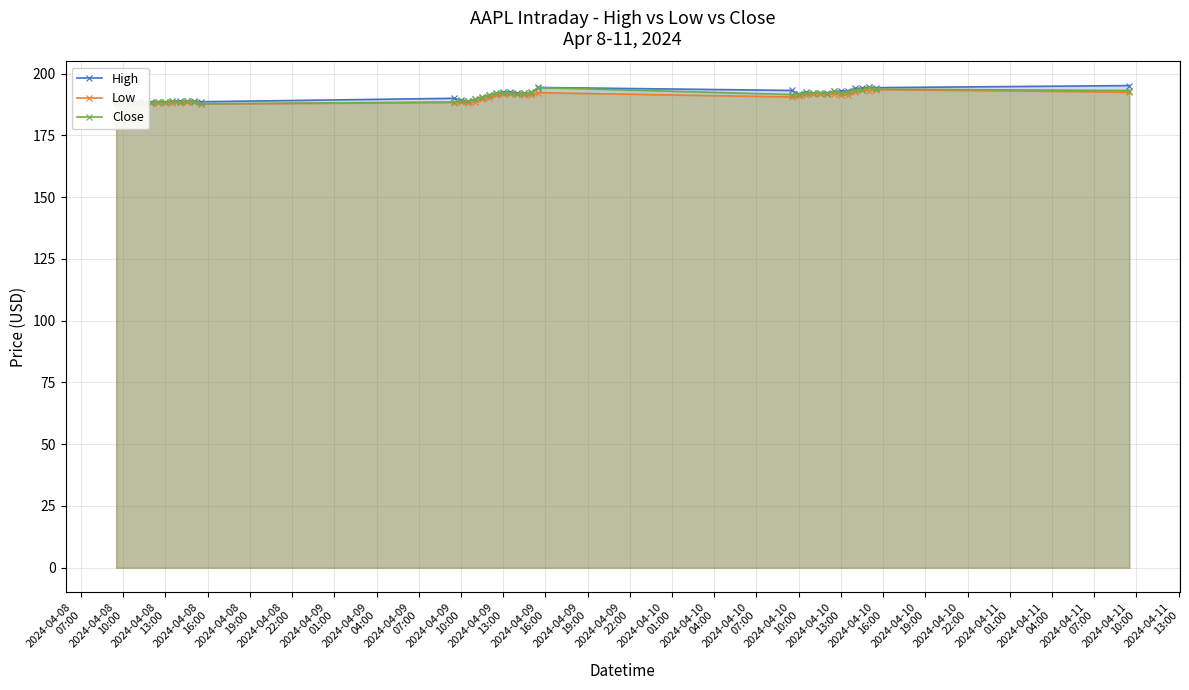

List the series in order of their overall mean, lowest first.

Low, Close, High